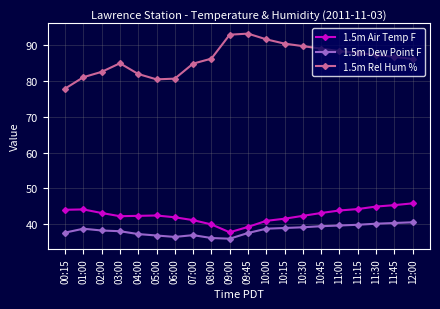

Count the number of categories in the chart.

20